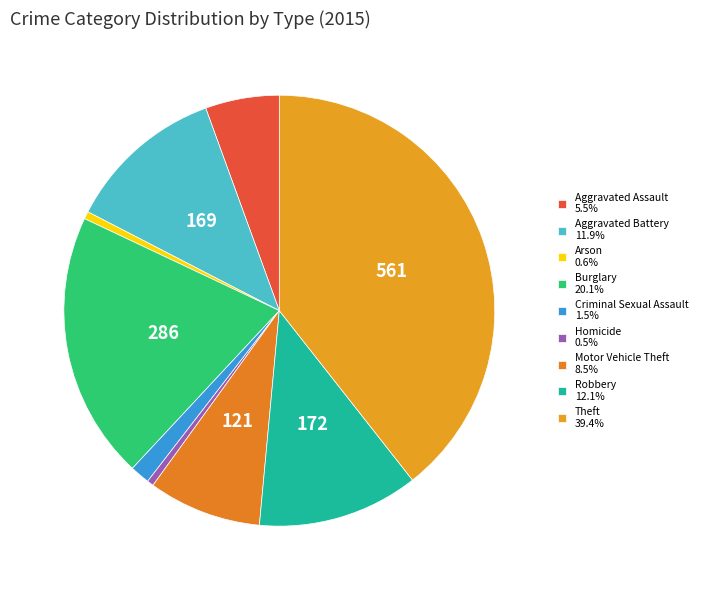

How many segments does this pie chart have?

9